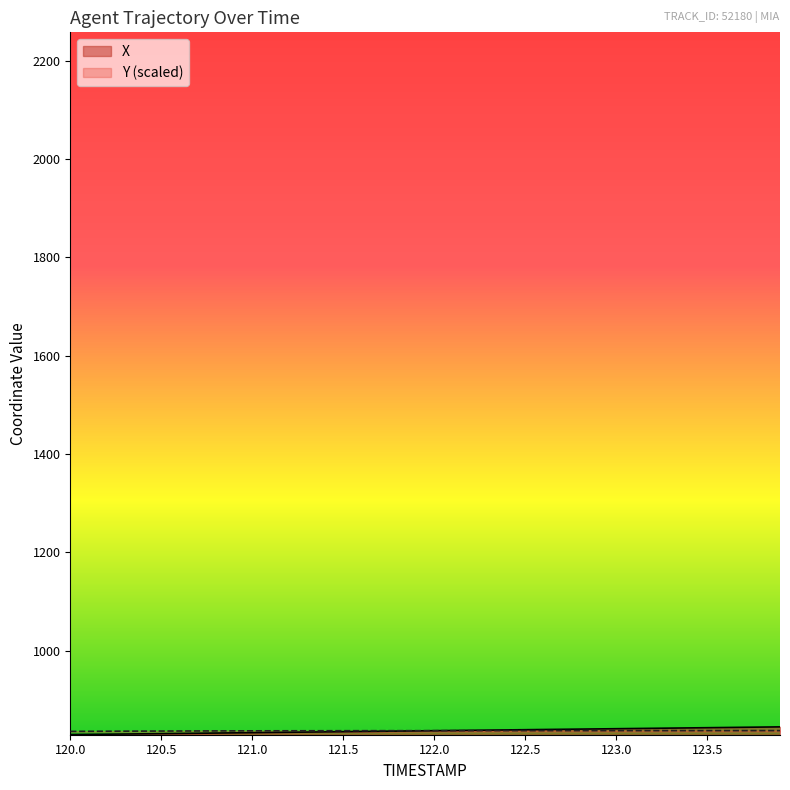

What is the sum of the Y values at 122.0 and 120.0?

1672.7